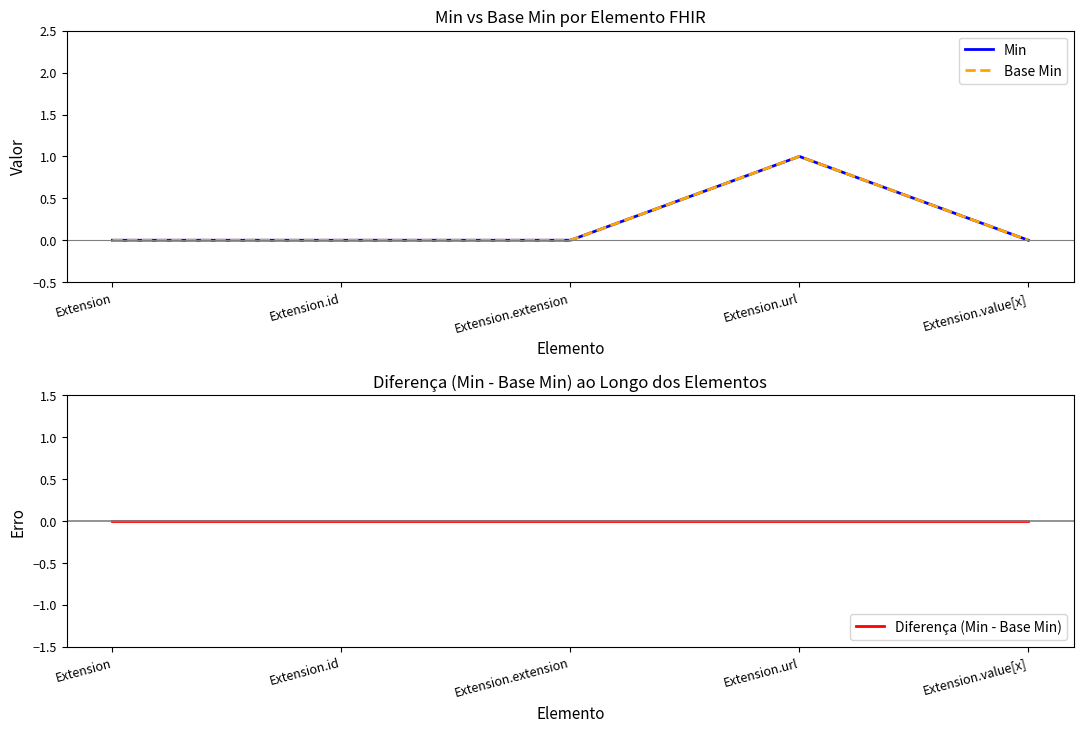

What position from the right is Extension.url?

2